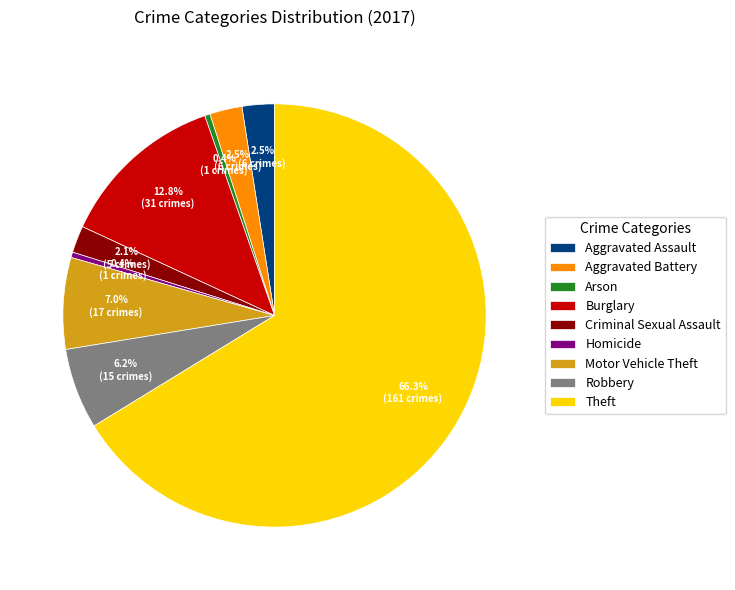

What percentage is the Criminal Sexual Assault slice, to the nearest percent?

2%